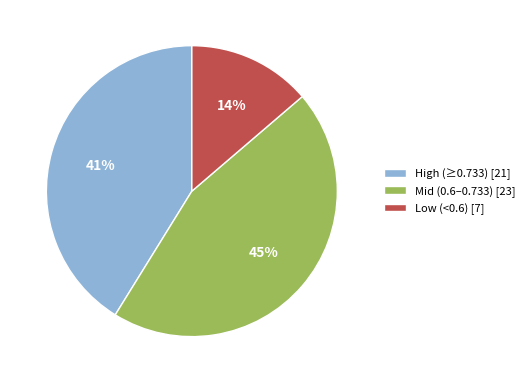

Which slice is the largest?

Mid (0.6–0.733) [23]